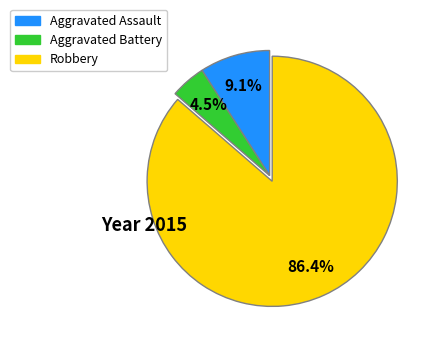

Is Aggravated Battery the majority of the pie?

No